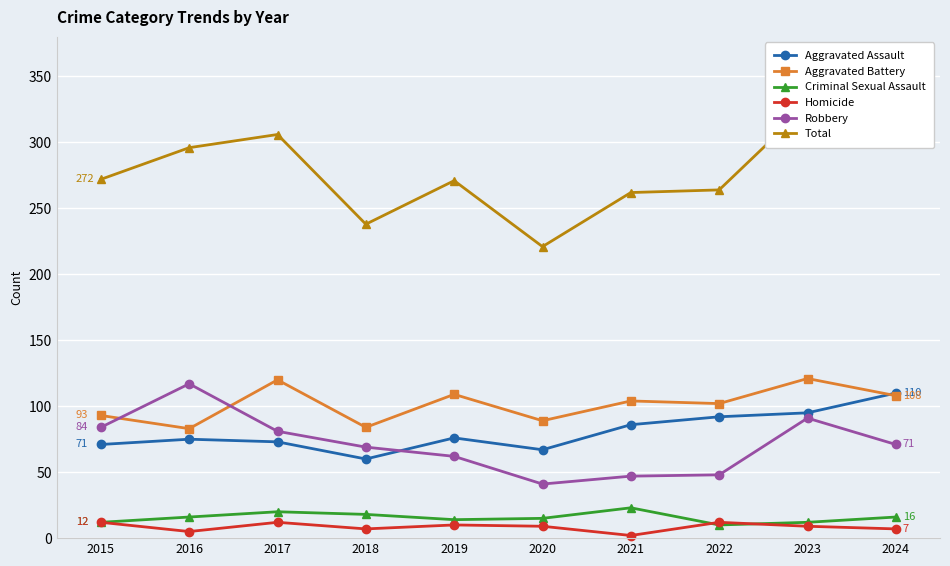

How many categories are shown in the chart?

10